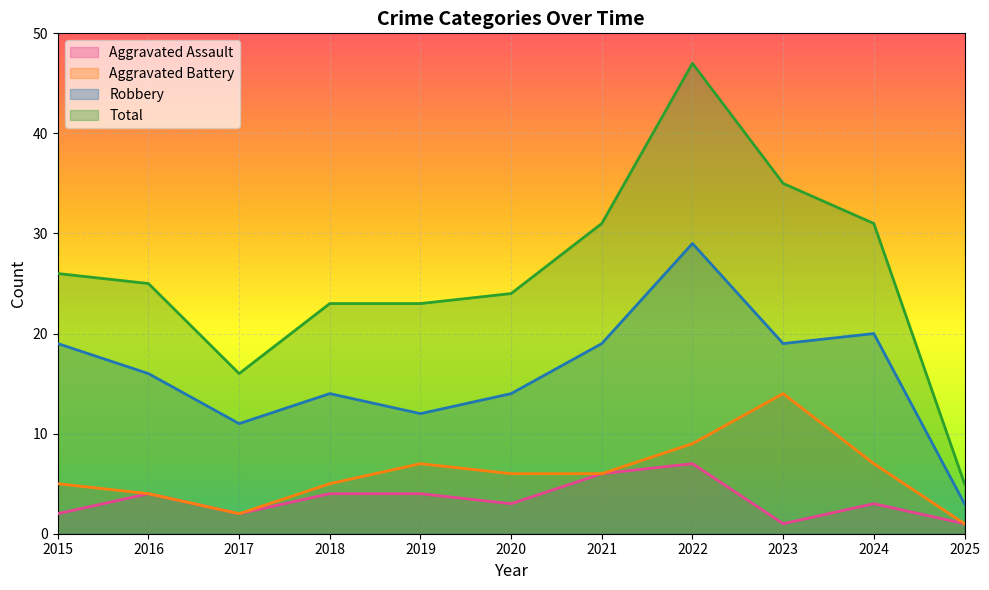

How many data points in Robbery are less than 16?

5